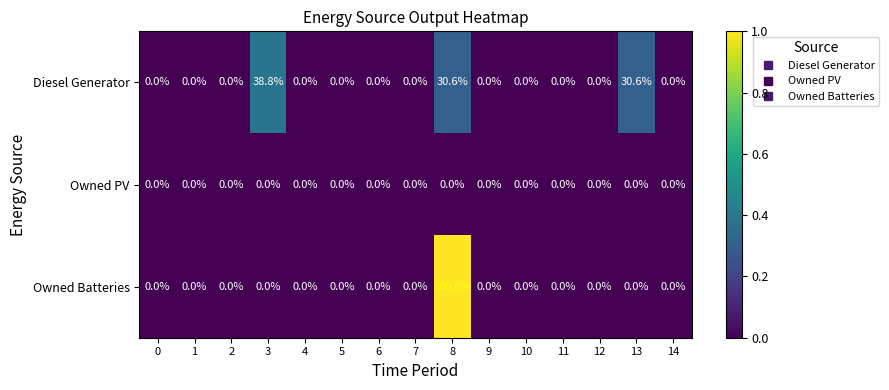

Is the value of Owned PV at 11 greater than the value of Diesel Generator at 8?

No